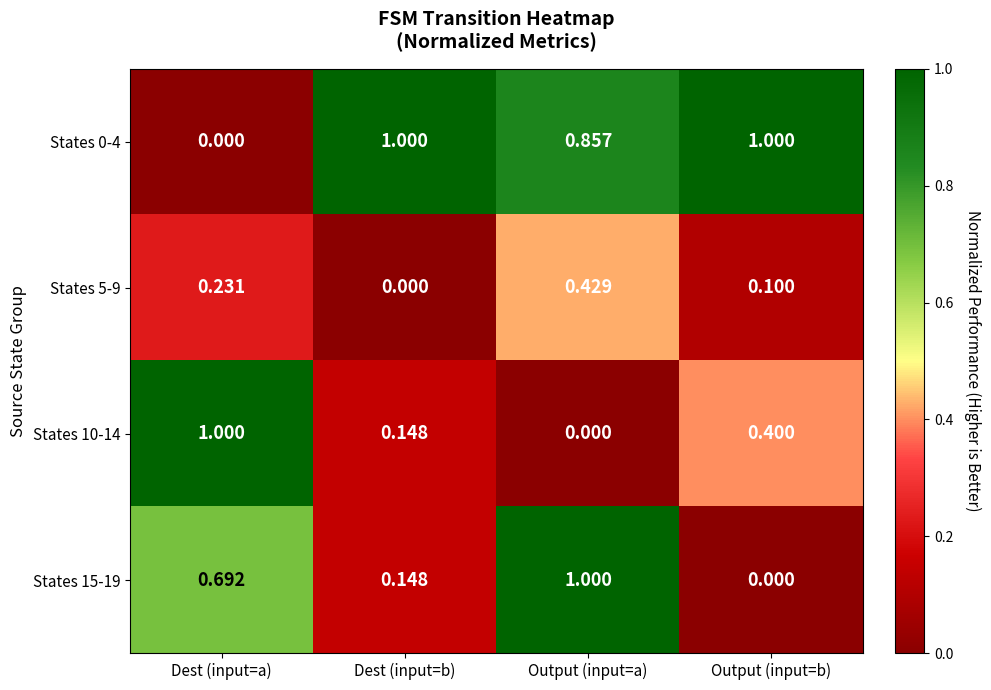

Rank the categories by States 10-14 value from lowest to highest.

Output (input=a), Dest (input=b), Output (input=b), Dest (input=a)